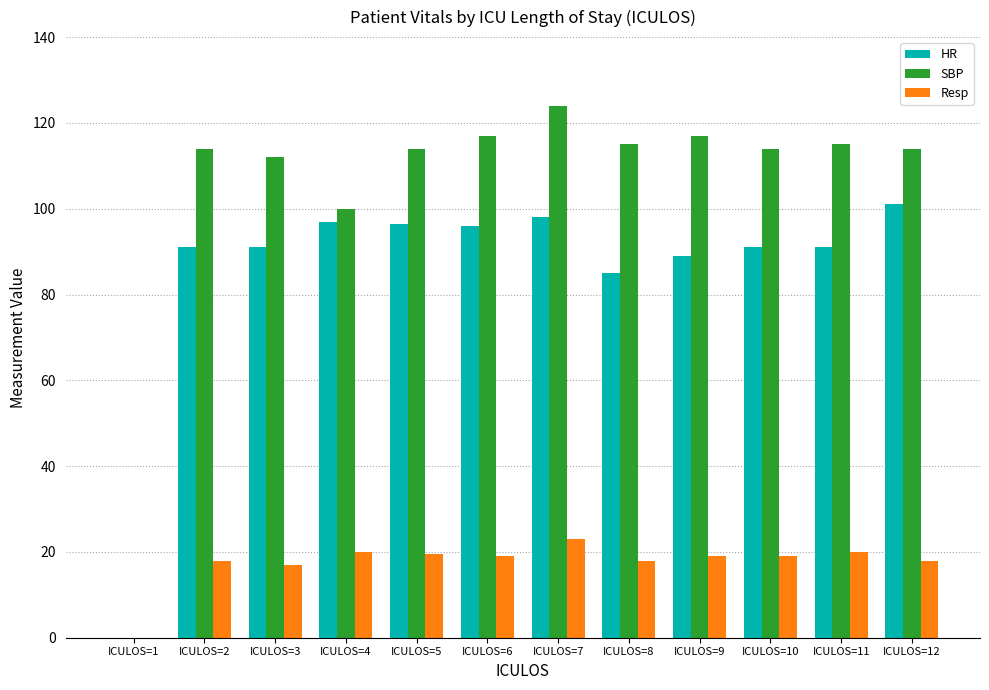

What is the sum of all SBP values?

1256.0